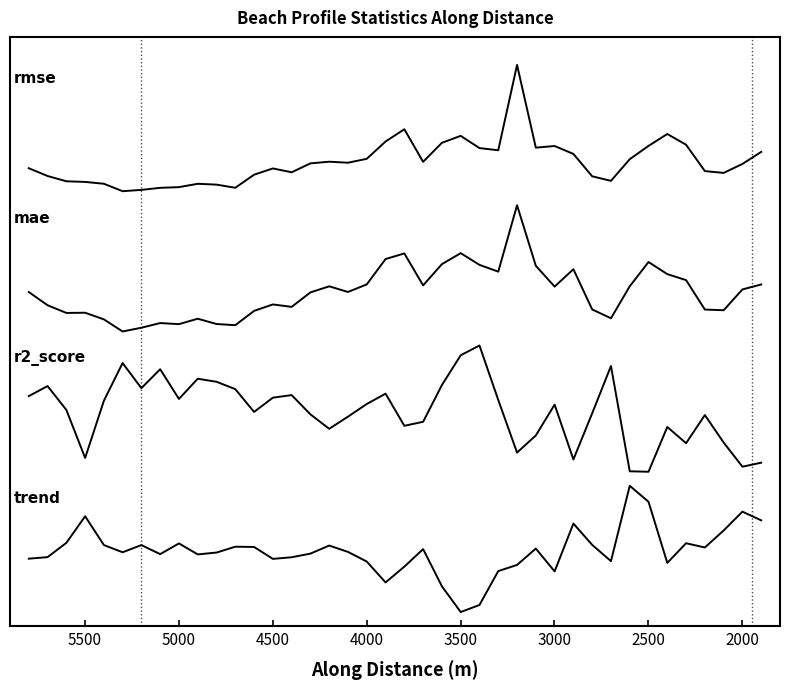

At which label is mae closest to 1?

4000